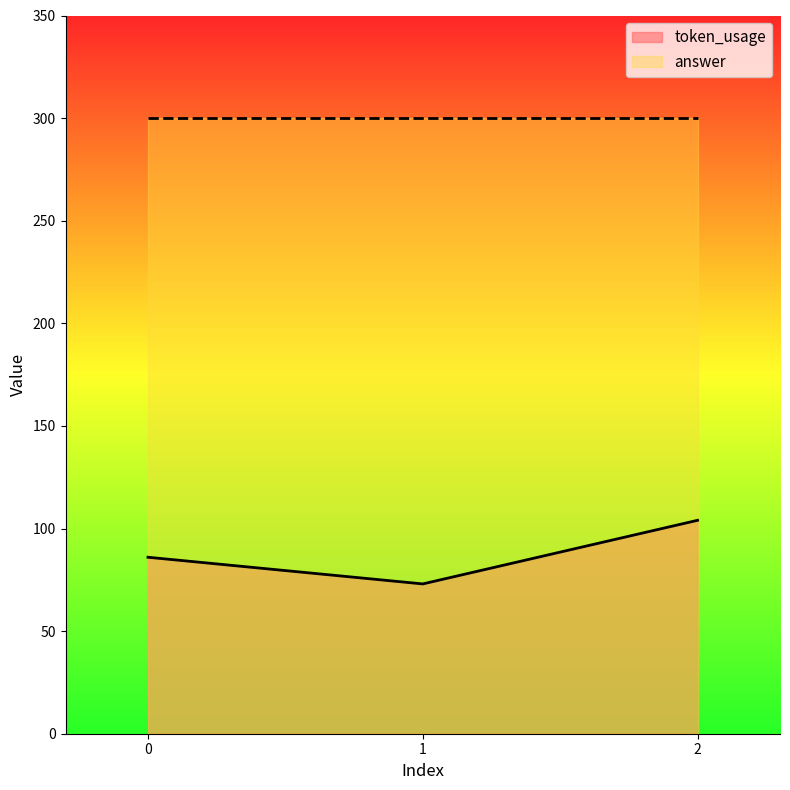

What is the value of the 2nd point from the left?

73